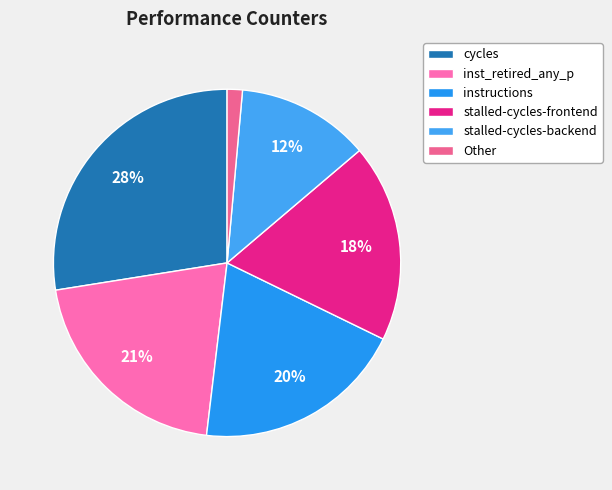

What is the largest slice in the pie chart?

cycles